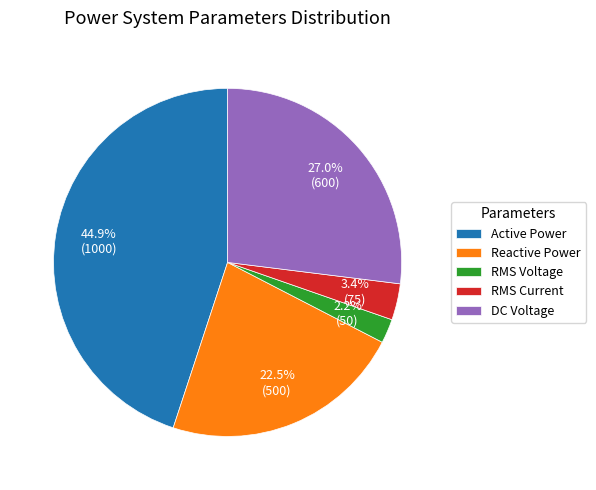

Which category has the smallest portion of the pie?

RMS Voltage